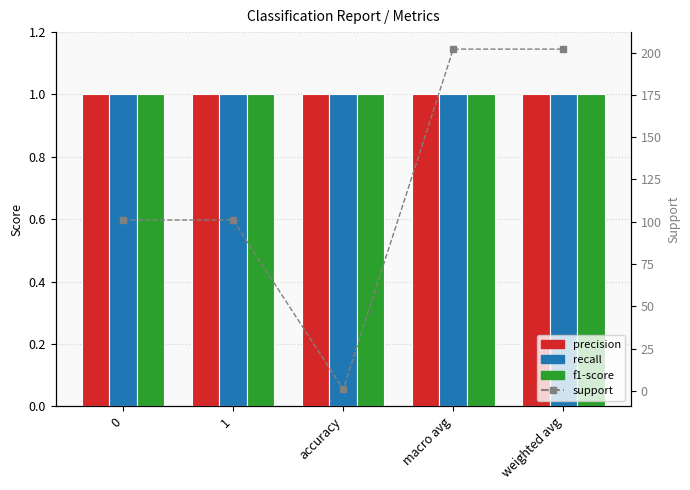

The value of precision at weighted avg is 1. True or false?

False